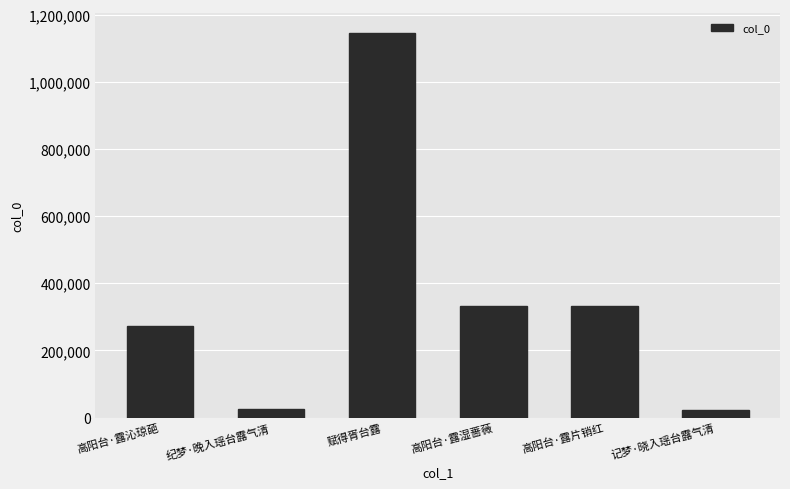

What is the difference between the maximum and minimum values?

1122445